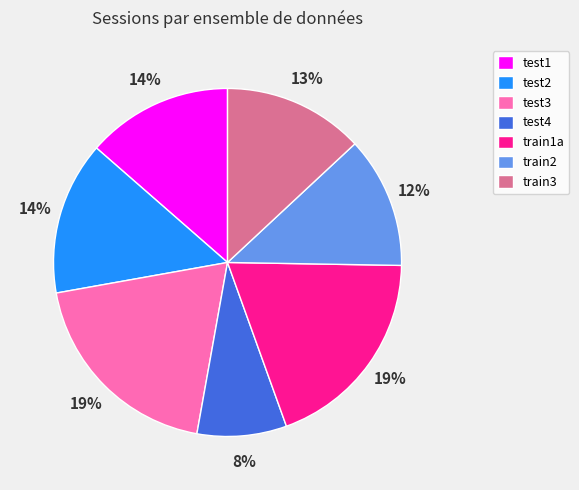

Which slice is the smallest?

test4